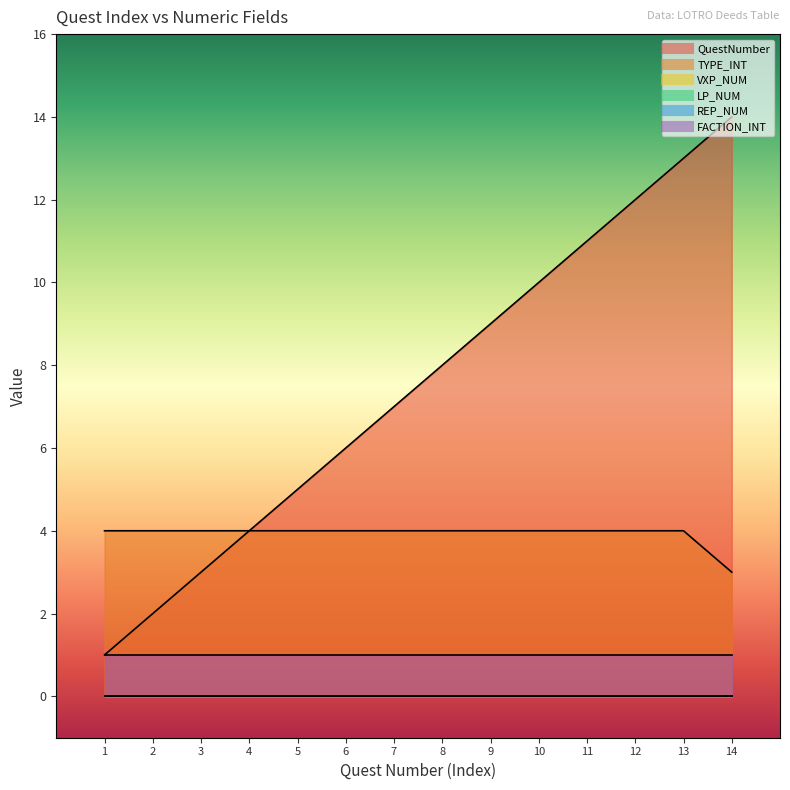

How many lines are shown in the chart?

6